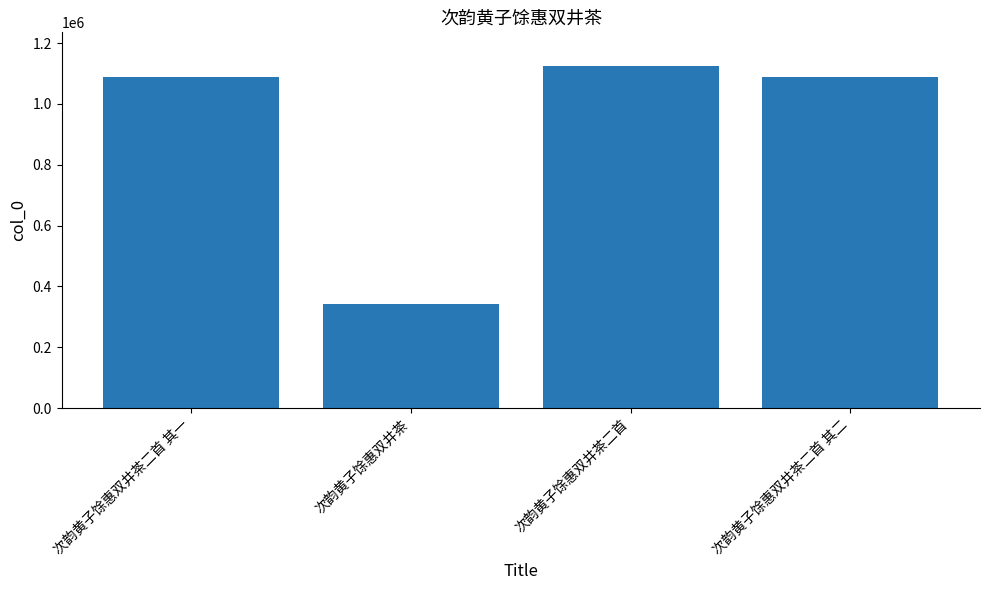

The chart shows a value of 757215 at 次韵黄子馀惠双井茶二首. True or false?

False